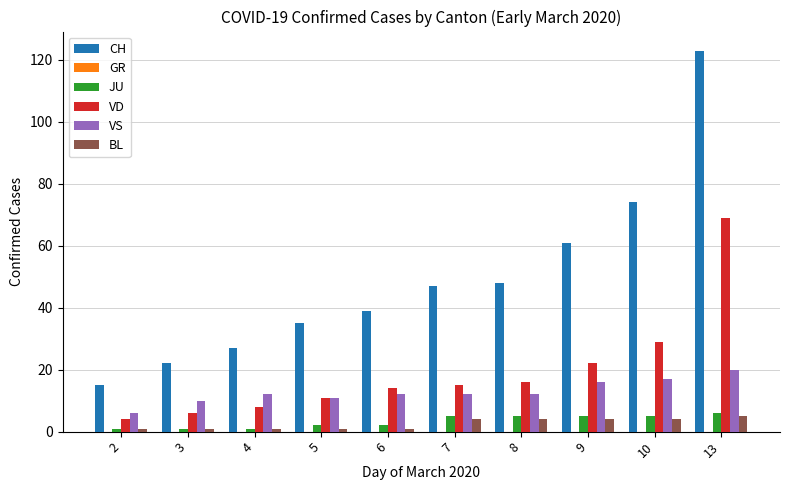

The value of CH at 13 is 40. True or false?

False